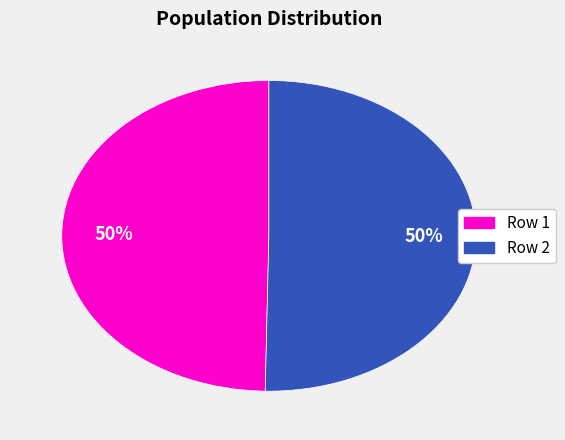

True or false: Row 1 accounts for 50% of the total.

True